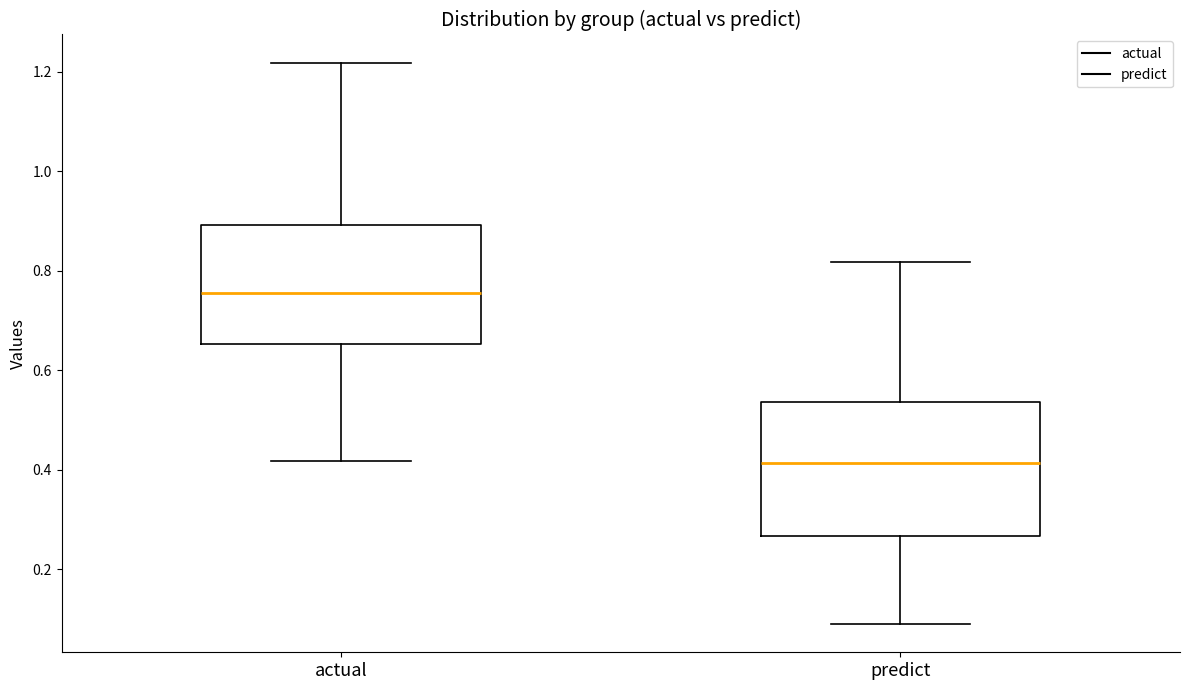

Which box's median line is the lowest?

predict